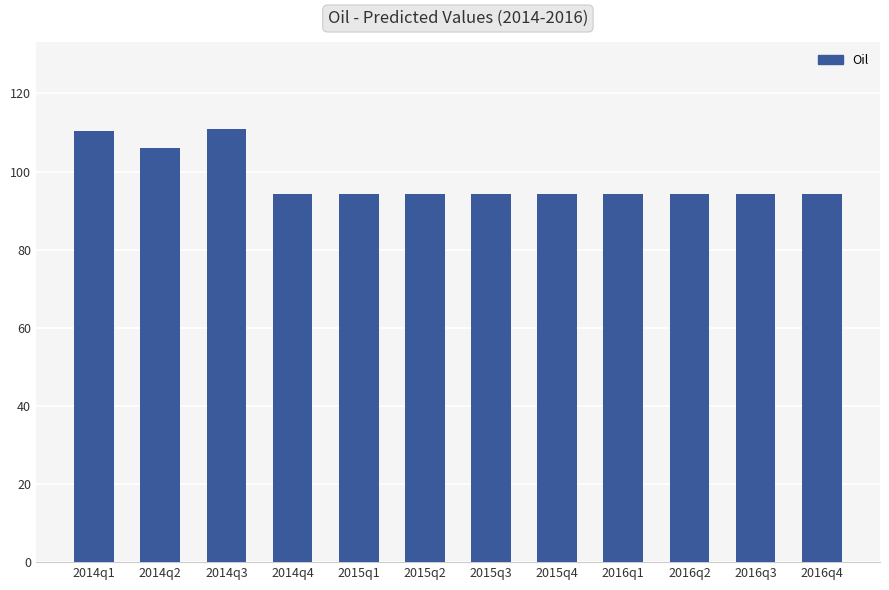

Are the bars grouped side by side (vs. stacked)?

No